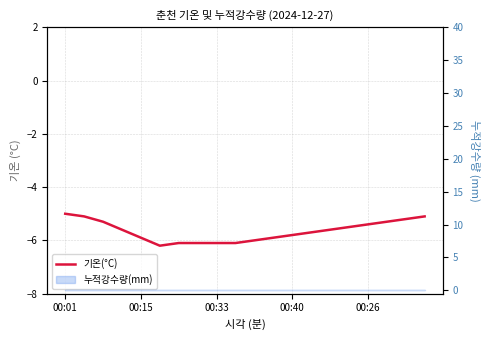

What is the difference between the maximum and minimum values?

1.2